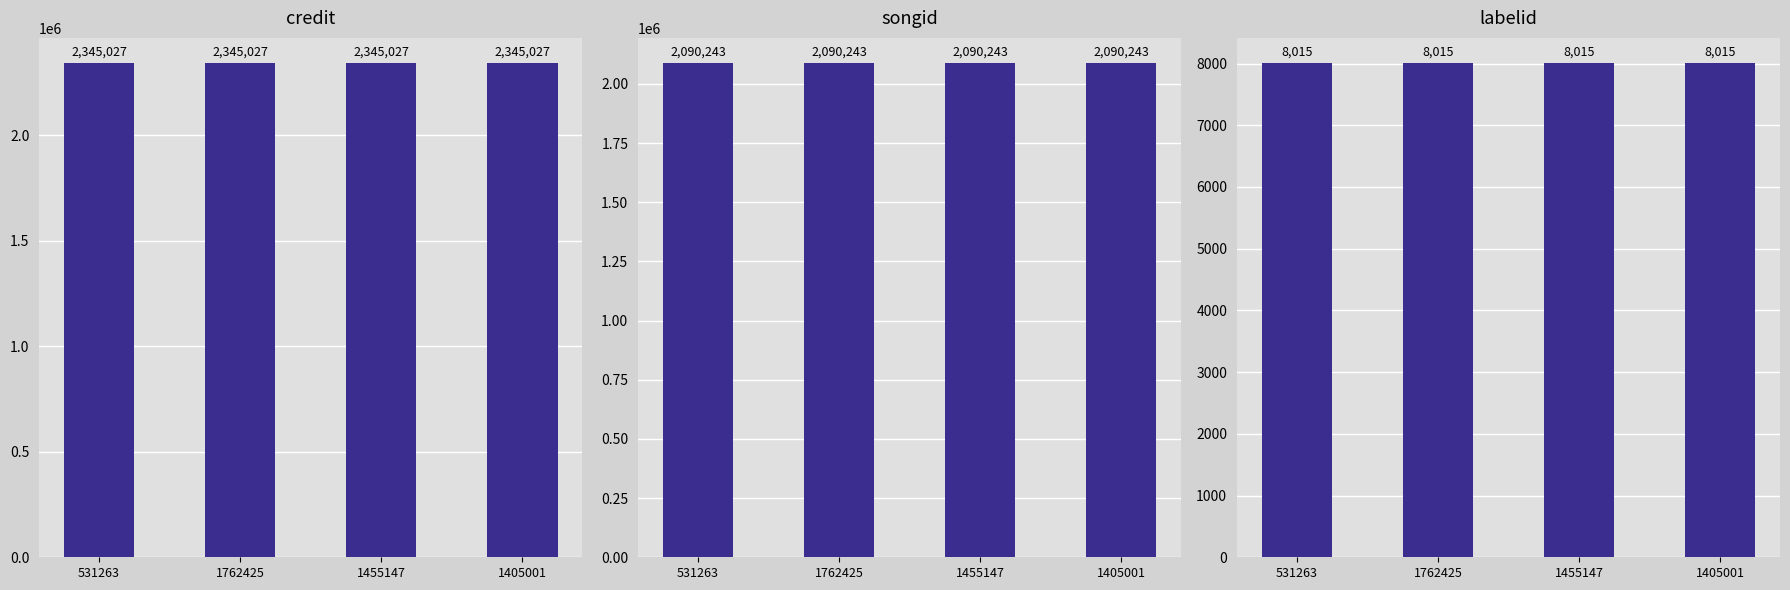

What is the label of the 2nd bar from the left?

1762425